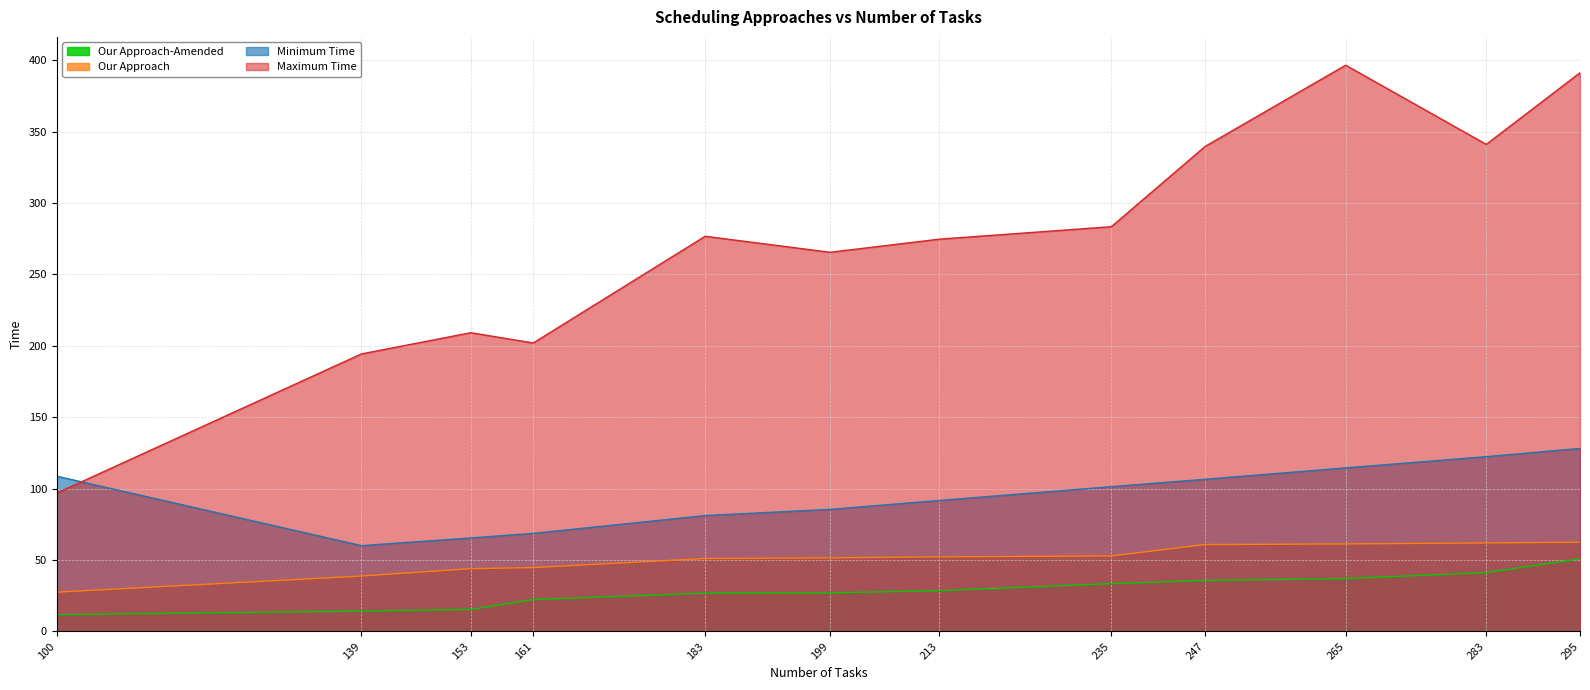

Is the value of Maximum Time at 199 greater than the value of Minimum Time at 153?

Yes